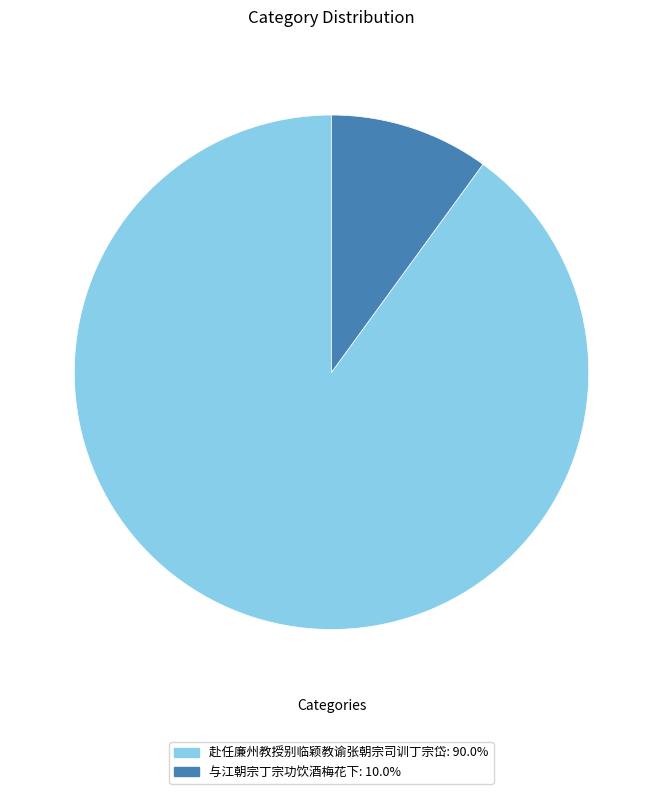

Which category accounts for the majority?

赴任廉州教授别临颖教谕张朝宗司训丁宗岱